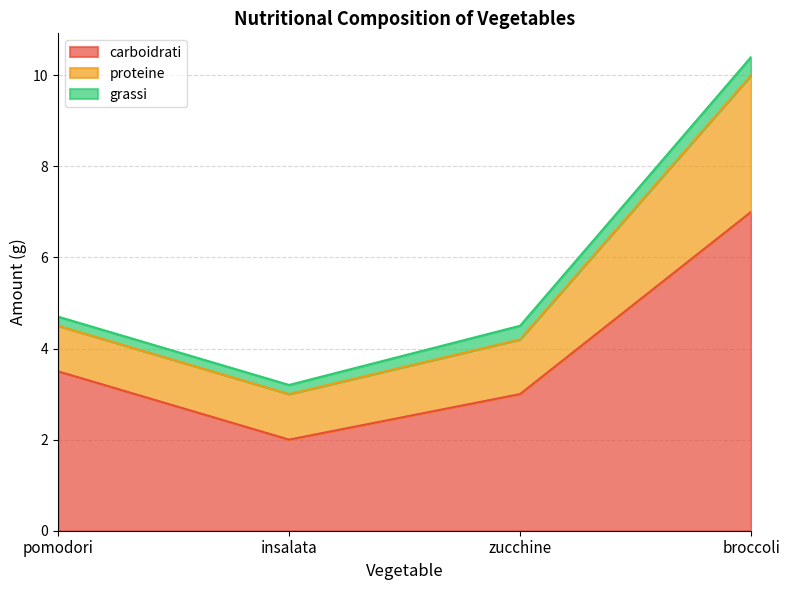

List the labels in order of carboidrati value, largest first.

broccoli, pomodori, zucchine, insalata